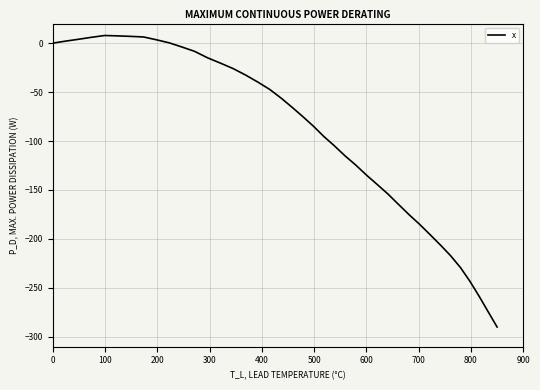

What is the maximum value shown in the chart?

7.8